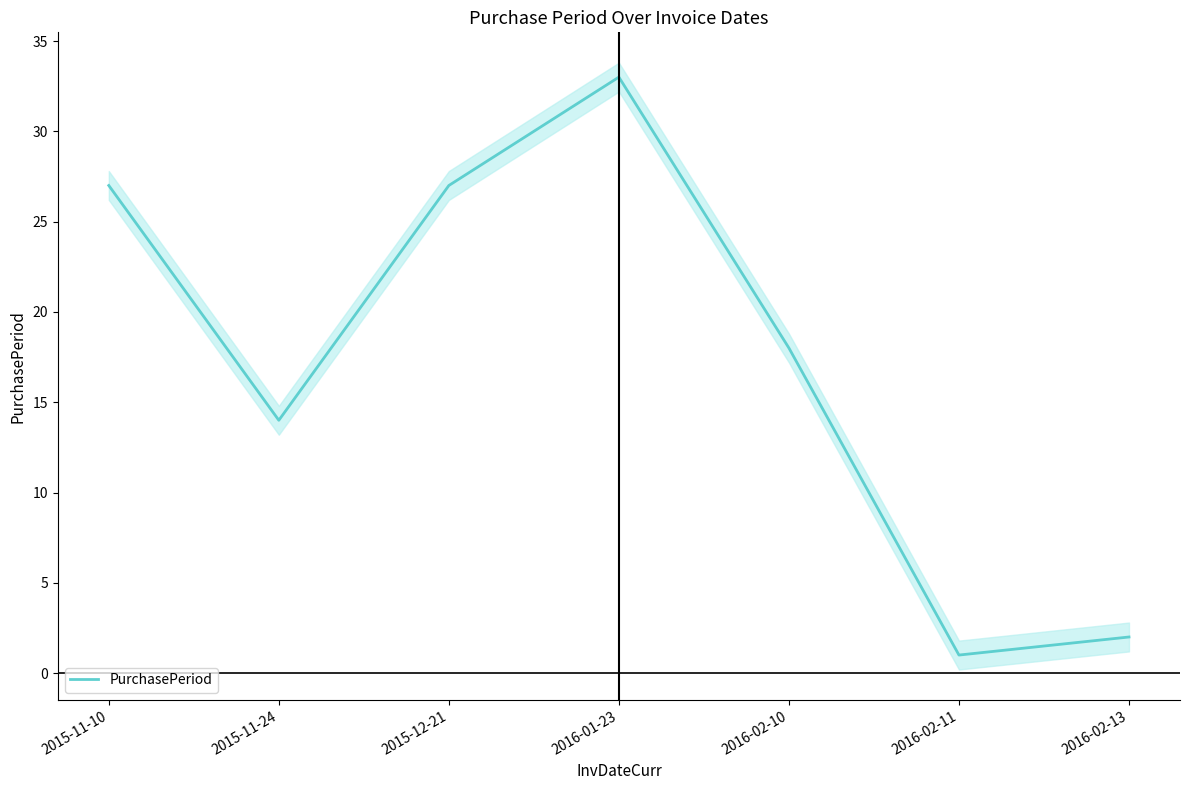

Reading left to right, extract all data points from this chart.

27	14	27	33	18	1	2